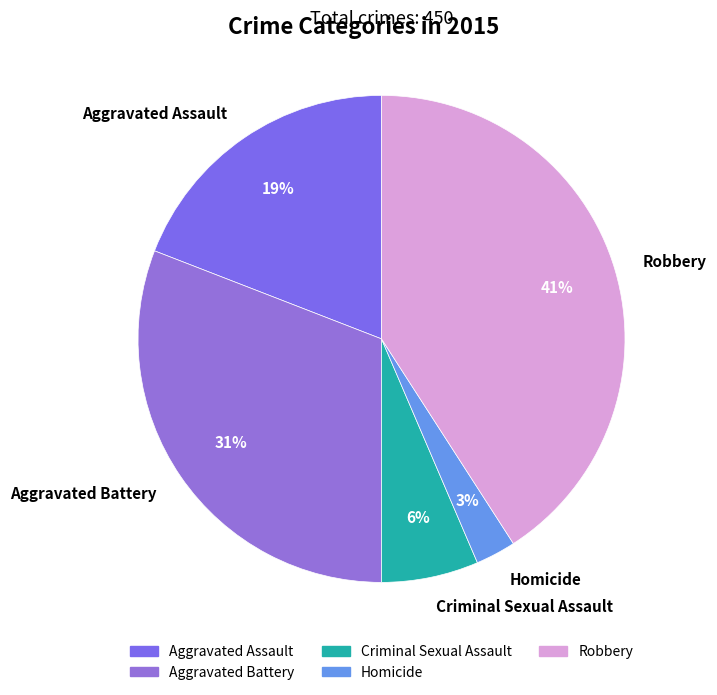

Rank the categories by value from highest to lowest.

Robbery, Aggravated Battery, Aggravated Assault, Criminal Sexual Assault, Homicide